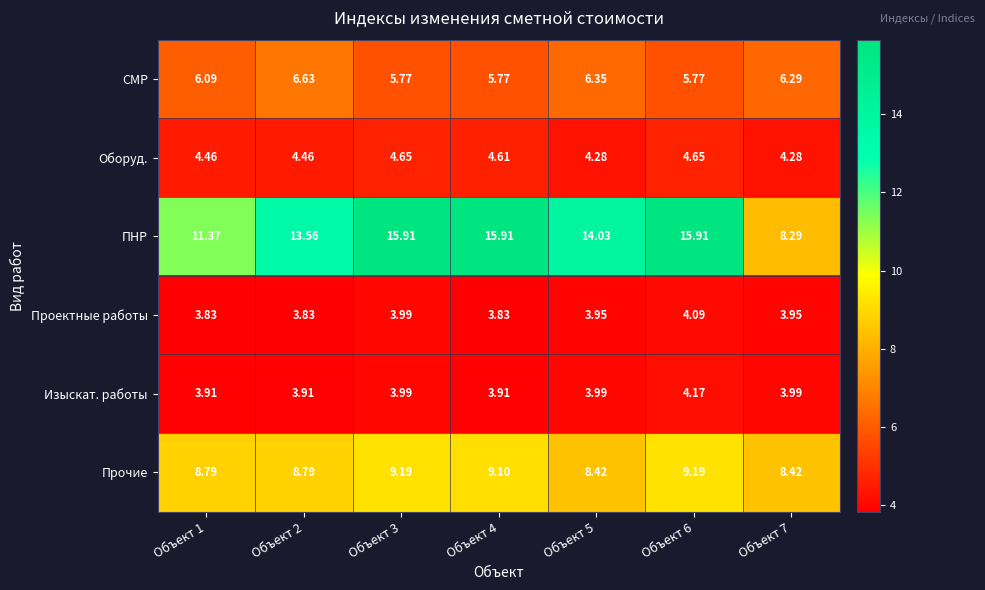

How many data points does each series have?

7